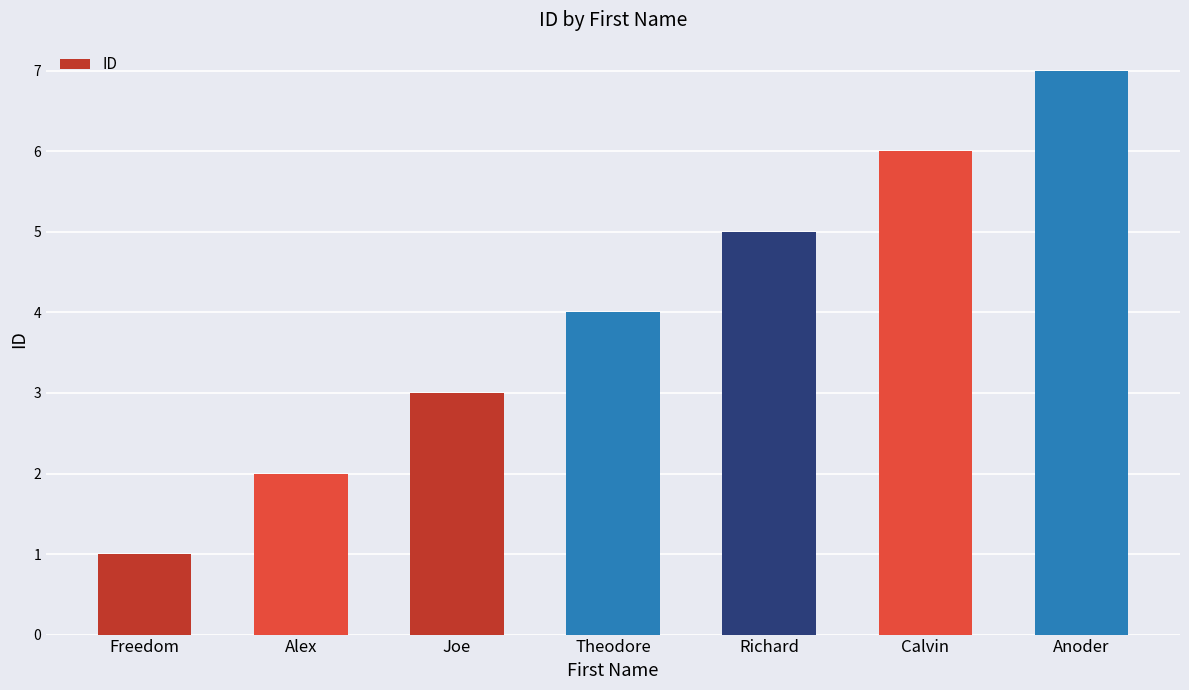

What is the approximate value at Theodore?

4